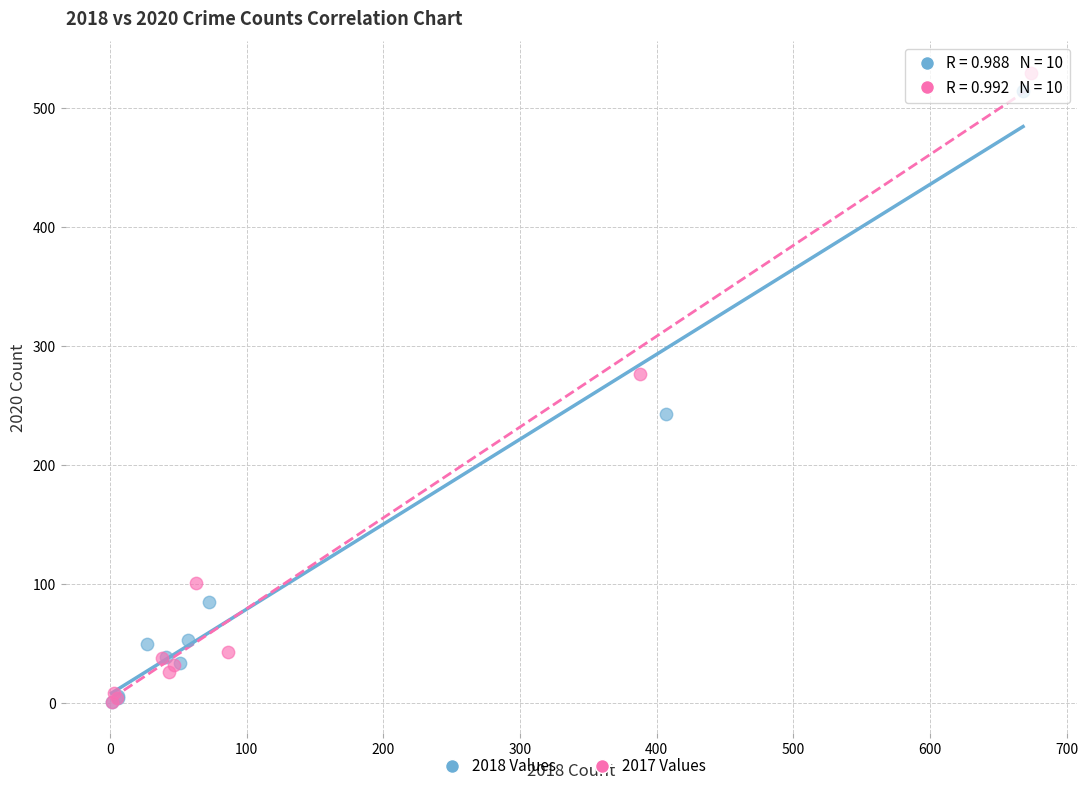

Which series has the widest spread of Y values?

2017 Values